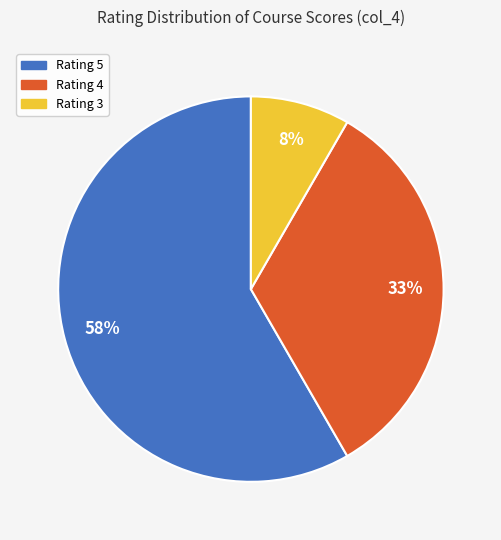

To the nearest percent, what is the average slice percentage?

33%